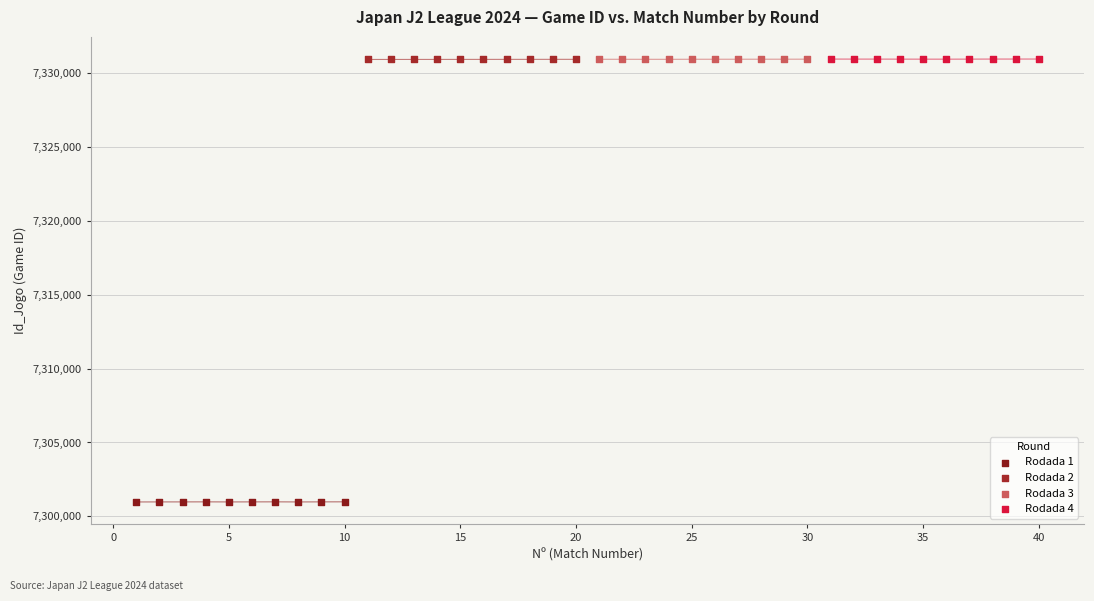

Which series contains the lowest Y value?

Rodada 1